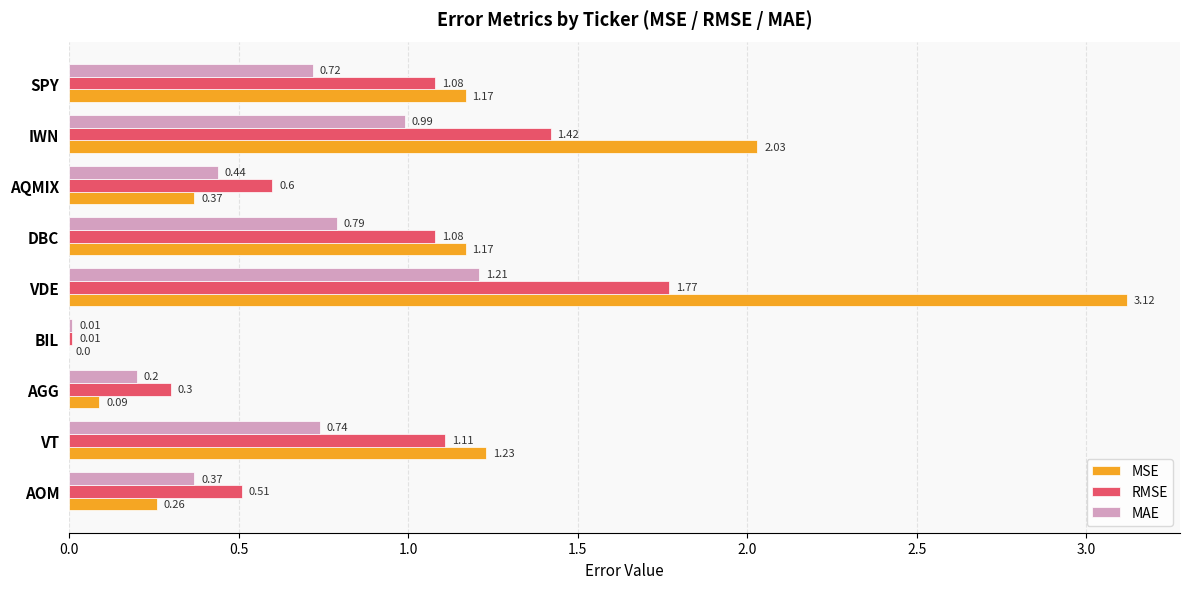

How many positive values does the MSE series have?

8